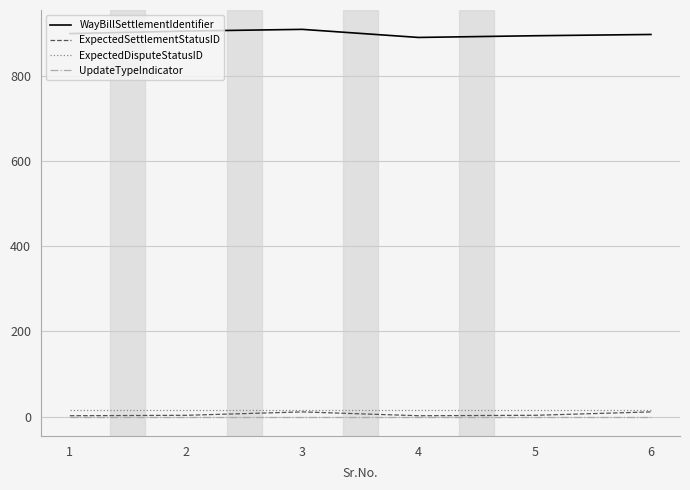

Is it true that UpdateTypeIndicator equals 0 at 1?

True